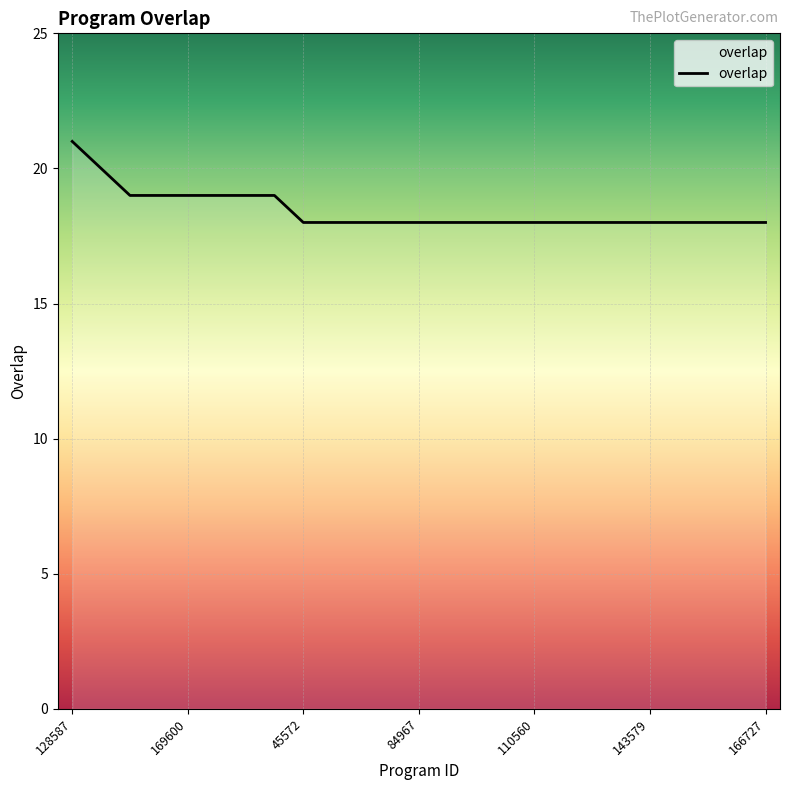

What is the difference between the maximum and minimum values?

3